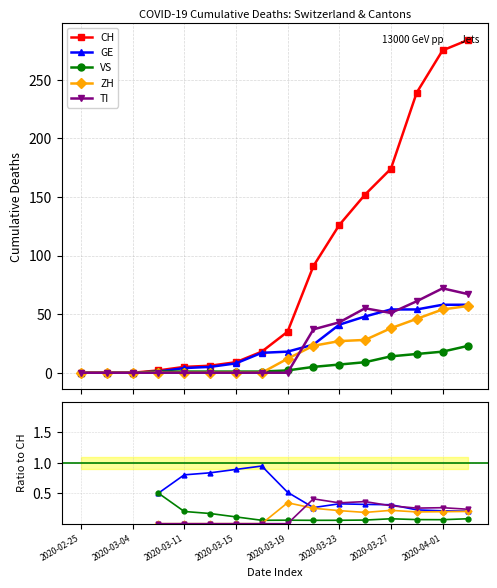

What is the label of the 1st point from the right?

15